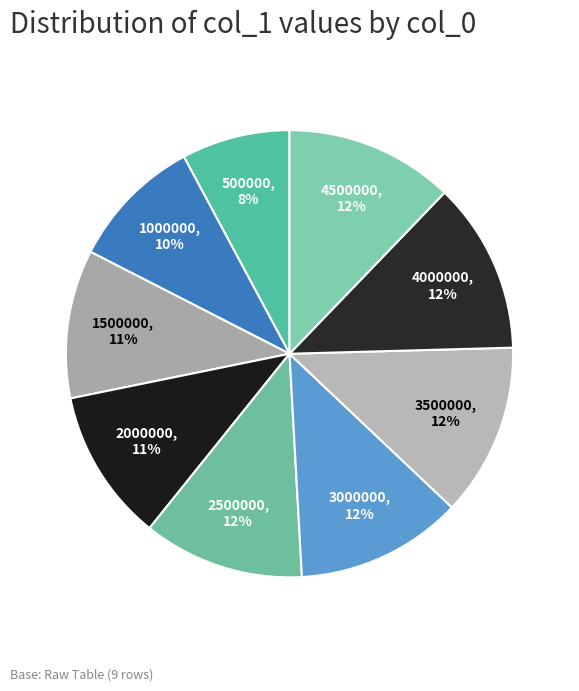

To the nearest percent, what is the average slice percentage?

11%